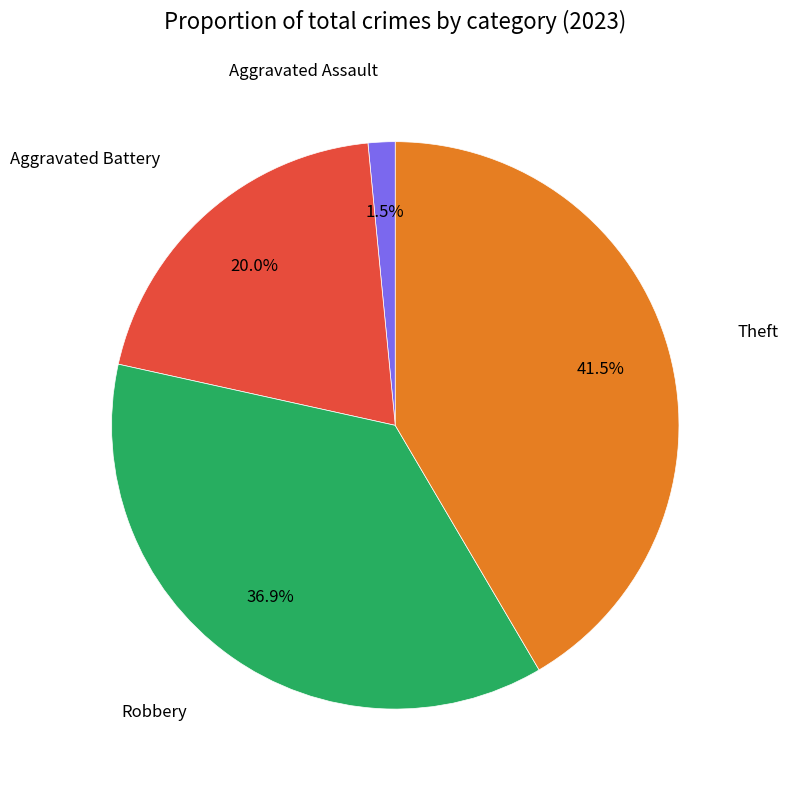

Is there any slice that represents more than half of the pie?

No